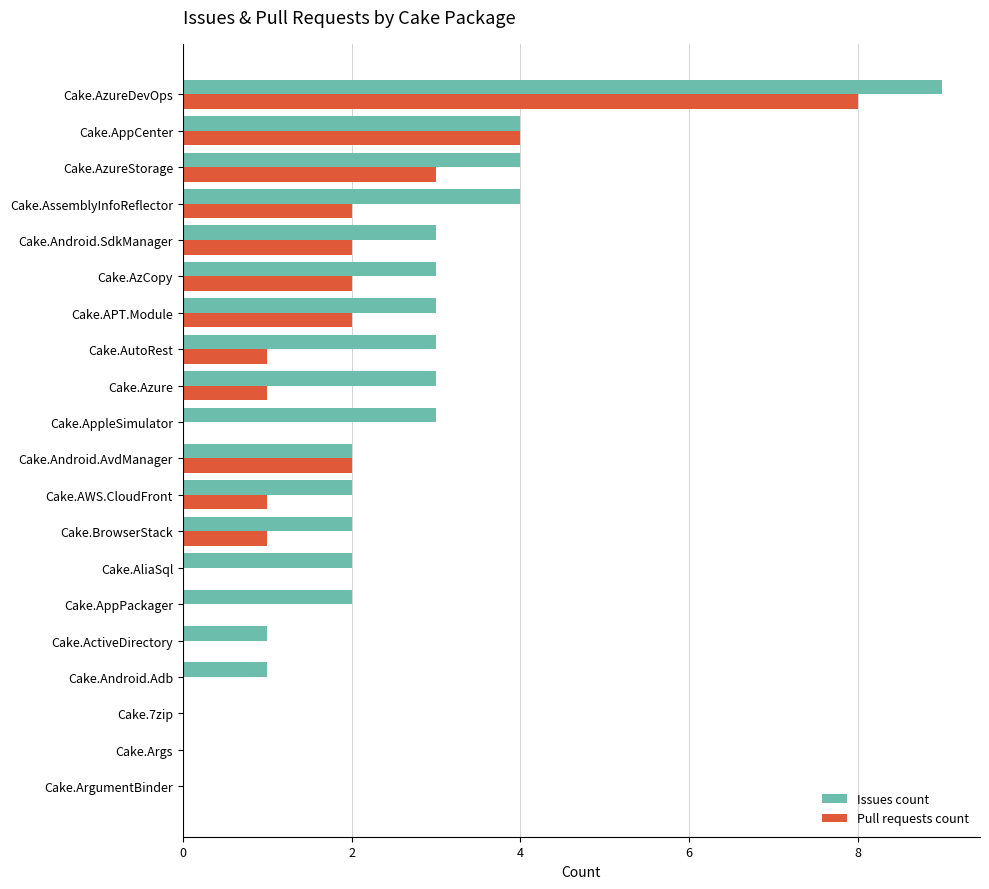

What is the total value across all series at Cake.AzCopy?

5